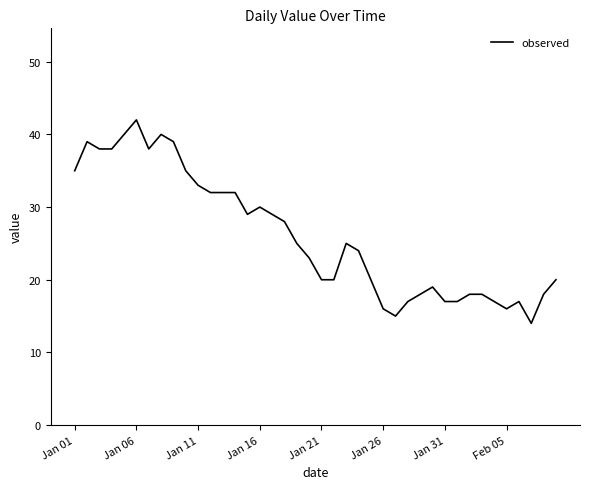

What is the minimum value shown in the chart?

14